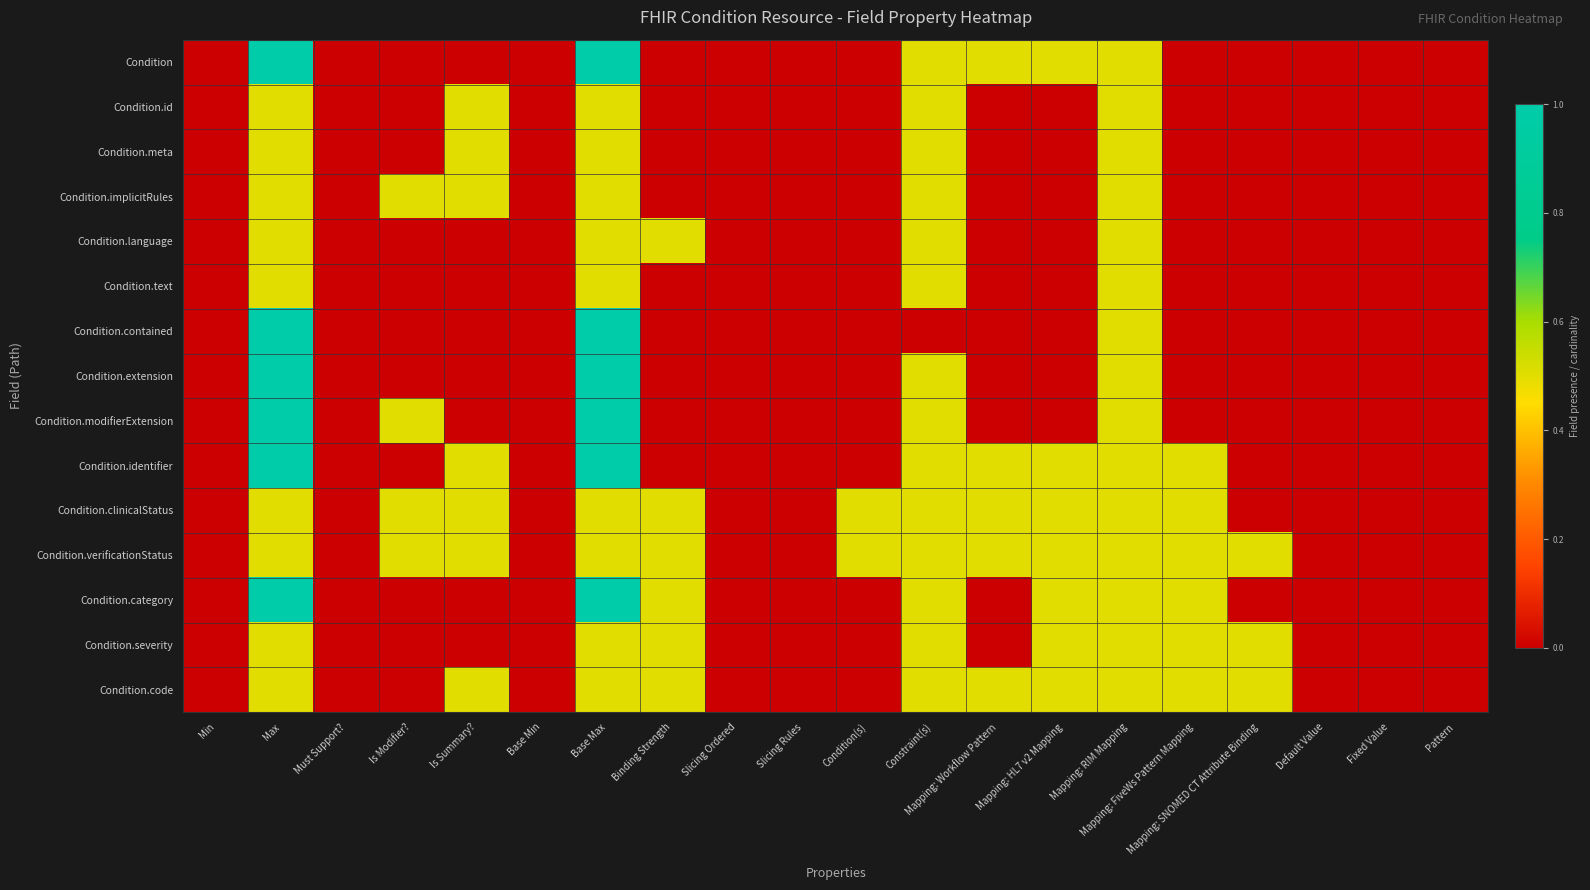

Reading right to left, what are all the values shown in this chart?

Condition: Pattern=0.0	Fixed Value=0.0	Default Value=0.0	Mapping: SNOMED CT Attribute Binding=0.0	Mapping: FiveWs Pattern Mapping=0.0	Mapping: RIM Mapping=0.5	Mapping: HL7 v2 Mapping=0.5	Mapping: Workflow Pattern=0.5	Constraint(s)=0.5	Condition(s)=0.0	Slicing Rules=0.0	Slicing Ordered=0.0	Binding Strength=0.0	Base Max=1.0	Base Min=0.0	Is Summary?=0.0	Is Modifier?=0.0	Must Support?=0.0	Max=1.0	Min=0.0
Condition.id: Pattern=0.0	Fixed Value=0.0	Default Value=0.0	Mapping: SNOMED CT Attribute Binding=0.0	Mapping: FiveWs Pattern Mapping=0.0	Mapping: RIM Mapping=0.5	Mapping: HL7 v2 Mapping=0.0	Mapping: Workflow Pattern=0.0	Constraint(s)=0.5	Condition(s)=0.0	Slicing Rules=0.0	Slicing Ordered=0.0	Binding Strength=0.0	Base Max=0.5	Base Min=0.0	Is Summary?=0.5	Is Modifier?=0.0	Must Support?=0.0	Max=0.5	Min=0.0
Condition.meta: Pattern=0.0	Fixed Value=0.0	Default Value=0.0	Mapping: SNOMED CT Attribute Binding=0.0	Mapping: FiveWs Pattern Mapping=0.0	Mapping: RIM Mapping=0.5	Mapping: HL7 v2 Mapping=0.0	Mapping: Workflow Pattern=0.0	Constraint(s)=0.5	Condition(s)=0.0	Slicing Rules=0.0	Slicing Ordered=0.0	Binding Strength=0.0	Base Max=0.5	Base Min=0.0	Is Summary?=0.5	Is Modifier?=0.0	Must Support?=0.0	Max=0.5	Min=0.0
Condition.implicitRules: Pattern=0.0	Fixed Value=0.0	Default Value=0.0	Mapping: SNOMED CT Attribute Binding=0.0	Mapping: FiveWs Pattern Mapping=0.0	Mapping: RIM Mapping=0.5	Mapping: HL7 v2 Mapping=0.0	Mapping: Workflow Pattern=0.0	Constraint(s)=0.5	Condition(s)=0.0	Slicing Rules=0.0	Slicing Ordered=0.0	Binding Strength=0.0	Base Max=0.5	Base Min=0.0	Is Summary?=0.5	Is Modifier?=0.5	Must Support?=0.0	Max=0.5	Min=0.0
Condition.language: Pattern=0.0	Fixed Value=0.0	Default Value=0.0	Mapping: SNOMED CT Attribute Binding=0.0	Mapping: FiveWs Pattern Mapping=0.0	Mapping: RIM Mapping=0.5	Mapping: HL7 v2 Mapping=0.0	Mapping: Workflow Pattern=0.0	Constraint(s)=0.5	Condition(s)=0.0	Slicing Rules=0.0	Slicing Ordered=0.0	Binding Strength=0.5	Base Max=0.5	Base Min=0.0	Is Summary?=0.0	Is Modifier?=0.0	Must Support?=0.0	Max=0.5	Min=0.0
Condition.text: Pattern=0.0	Fixed Value=0.0	Default Value=0.0	Mapping: SNOMED CT Attribute Binding=0.0	Mapping: FiveWs Pattern Mapping=0.0	Mapping: RIM Mapping=0.5	Mapping: HL7 v2 Mapping=0.0	Mapping: Workflow Pattern=0.0	Constraint(s)=0.5	Condition(s)=0.0	Slicing Rules=0.0	Slicing Ordered=0.0	Binding Strength=0.0	Base Max=0.5	Base Min=0.0	Is Summary?=0.0	Is Modifier?=0.0	Must Support?=0.0	Max=0.5	Min=0.0
Condition.contained: Pattern=0.0	Fixed Value=0.0	Default Value=0.0	Mapping: SNOMED CT Attribute Binding=0.0	Mapping: FiveWs Pattern Mapping=0.0	Mapping: RIM Mapping=0.5	Mapping: HL7 v2 Mapping=0.0	Mapping: Workflow Pattern=0.0	Constraint(s)=0.0	Condition(s)=0.0	Slicing Rules=0.0	Slicing Ordered=0.0	Binding Strength=0.0	Base Max=1.0	Base Min=0.0	Is Summary?=0.0	Is Modifier?=0.0	Must Support?=0.0	Max=1.0	Min=0.0
Condition.extension: Pattern=0.0	Fixed Value=0.0	Default Value=0.0	Mapping: SNOMED CT Attribute Binding=0.0	Mapping: FiveWs Pattern Mapping=0.0	Mapping: RIM Mapping=0.5	Mapping: HL7 v2 Mapping=0.0	Mapping: Workflow Pattern=0.0	Constraint(s)=0.5	Condition(s)=0.0	Slicing Rules=0.0	Slicing Ordered=0.0	Binding Strength=0.0	Base Max=1.0	Base Min=0.0	Is Summary?=0.0	Is Modifier?=0.0	Must Support?=0.0	Max=1.0	Min=0.0
Condition.modifierExtension: Pattern=0.0	Fixed Value=0.0	Default Value=0.0	Mapping: SNOMED CT Attribute Binding=0.0	Mapping: FiveWs Pattern Mapping=0.0	Mapping: RIM Mapping=0.5	Mapping: HL7 v2 Mapping=0.0	Mapping: Workflow Pattern=0.0	Constraint(s)=0.5	Condition(s)=0.0	Slicing Rules=0.0	Slicing Ordered=0.0	Binding Strength=0.0	Base Max=1.0	Base Min=0.0	Is Summary?=0.0	Is Modifier?=0.5	Must Support?=0.0	Max=1.0	Min=0.0
Condition.identifier: Pattern=0.0	Fixed Value=0.0	Default Value=0.0	Mapping: SNOMED CT Attribute Binding=0.0	Mapping: FiveWs Pattern Mapping=0.5	Mapping: RIM Mapping=0.5	Mapping: HL7 v2 Mapping=0.5	Mapping: Workflow Pattern=0.5	Constraint(s)=0.5	Condition(s)=0.0	Slicing Rules=0.0	Slicing Ordered=0.0	Binding Strength=0.0	Base Max=1.0	Base Min=0.0	Is Summary?=0.5	Is Modifier?=0.0	Must Support?=0.0	Max=1.0	Min=0.0
Condition.clinicalStatus: Pattern=0.0	Fixed Value=0.0	Default Value=0.0	Mapping: SNOMED CT Attribute Binding=0.0	Mapping: FiveWs Pattern Mapping=0.5	Mapping: RIM Mapping=0.5	Mapping: HL7 v2 Mapping=0.5	Mapping: Workflow Pattern=0.5	Constraint(s)=0.5	Condition(s)=0.5	Slicing Rules=0.0	Slicing Ordered=0.0	Binding Strength=0.5	Base Max=0.5	Base Min=0.0	Is Summary?=0.5	Is Modifier?=0.5	Must Support?=0.0	Max=0.5	Min=0.0
Condition.verificationStatus: Pattern=0.0	Fixed Value=0.0	Default Value=0.0	Mapping: SNOMED CT Attribute Binding=0.5	Mapping: FiveWs Pattern Mapping=0.5	Mapping: RIM Mapping=0.5	Mapping: HL7 v2 Mapping=0.5	Mapping: Workflow Pattern=0.5	Constraint(s)=0.5	Condition(s)=0.5	Slicing Rules=0.0	Slicing Ordered=0.0	Binding Strength=0.5	Base Max=0.5	Base Min=0.0	Is Summary?=0.5	Is Modifier?=0.5	Must Support?=0.0	Max=0.5	Min=0.0
Condition.category: Pattern=0.0	Fixed Value=0.0	Default Value=0.0	Mapping: SNOMED CT Attribute Binding=0.0	Mapping: FiveWs Pattern Mapping=0.5	Mapping: RIM Mapping=0.5	Mapping: HL7 v2 Mapping=0.5	Mapping: Workflow Pattern=0.0	Constraint(s)=0.5	Condition(s)=0.0	Slicing Rules=0.0	Slicing Ordered=0.0	Binding Strength=0.5	Base Max=1.0	Base Min=0.0	Is Summary?=0.0	Is Modifier?=0.0	Must Support?=0.0	Max=1.0	Min=0.0
Condition.severity: Pattern=0.0	Fixed Value=0.0	Default Value=0.0	Mapping: SNOMED CT Attribute Binding=0.5	Mapping: FiveWs Pattern Mapping=0.5	Mapping: RIM Mapping=0.5	Mapping: HL7 v2 Mapping=0.5	Mapping: Workflow Pattern=0.0	Constraint(s)=0.5	Condition(s)=0.0	Slicing Rules=0.0	Slicing Ordered=0.0	Binding Strength=0.5	Base Max=0.5	Base Min=0.0	Is Summary?=0.0	Is Modifier?=0.0	Must Support?=0.0	Max=0.5	Min=0.0
Condition.code: Pattern=0.0	Fixed Value=0.0	Default Value=0.0	Mapping: SNOMED CT Attribute Binding=0.5	Mapping: FiveWs Pattern Mapping=0.5	Mapping: RIM Mapping=0.5	Mapping: HL7 v2 Mapping=0.5	Mapping: Workflow Pattern=0.5	Constraint(s)=0.5	Condition(s)=0.0	Slicing Rules=0.0	Slicing Ordered=0.0	Binding Strength=0.5	Base Max=0.5	Base Min=0.0	Is Summary?=0.5	Is Modifier?=0.0	Must Support?=0.0	Max=0.5	Min=0.0